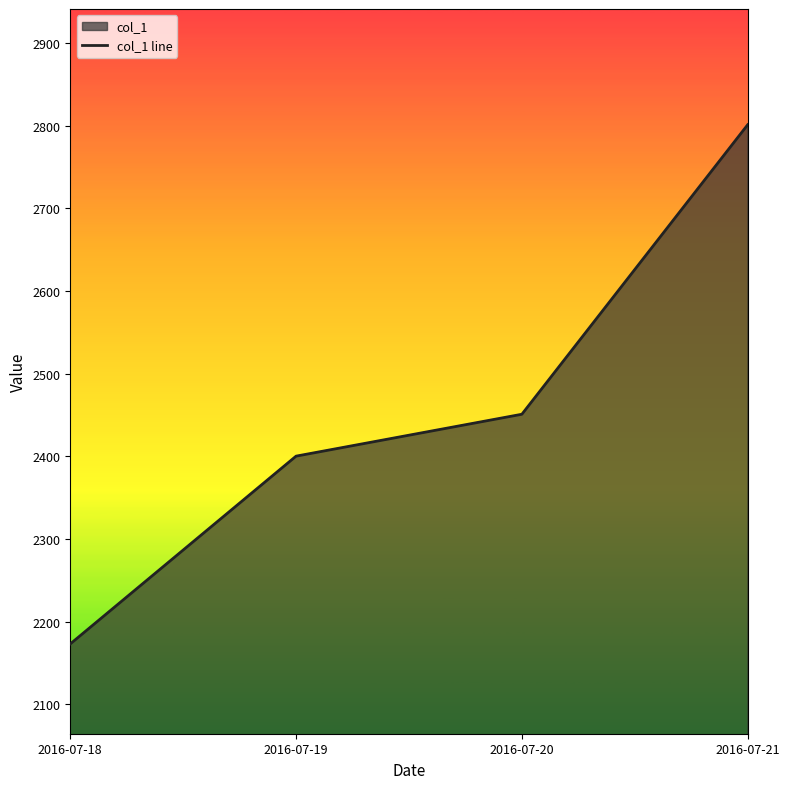

Reading left to right, list all the values displayed in this chart.

2172.9	2400.1	2450.8	2801.0